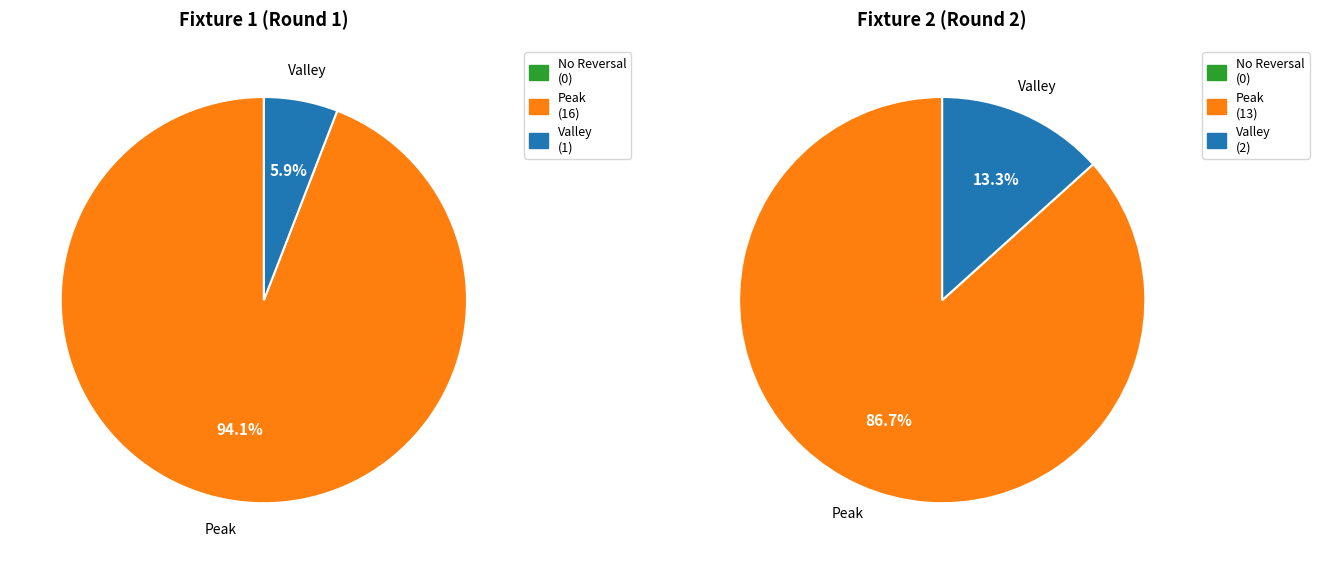

What is the spread (max minus min) of values at Fixture 2?

13